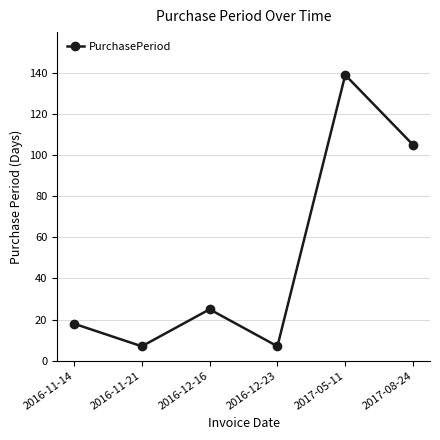

What is the minimum value shown in the chart?

7